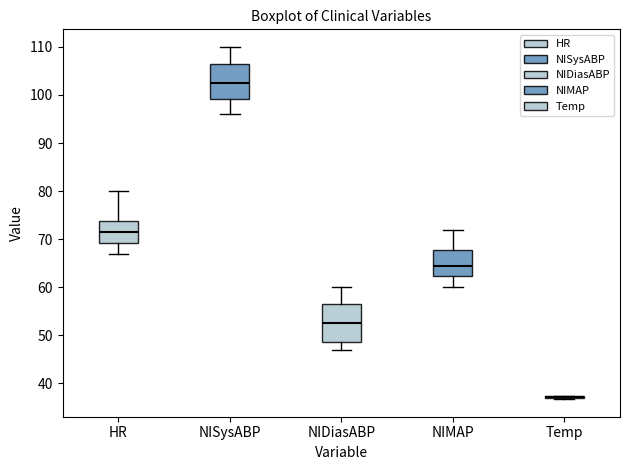

Where does the median line of the box for NISysABP sit on the y-axis? The values are not printed on the chart, so give them approximately, as read against the axis.

103